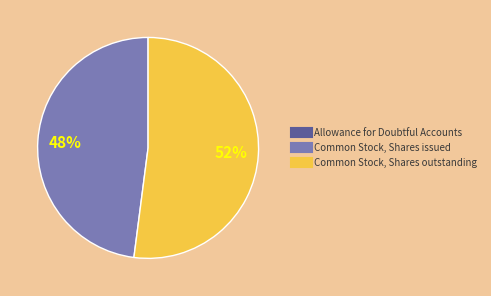

Does any single category account for the majority?

Yes